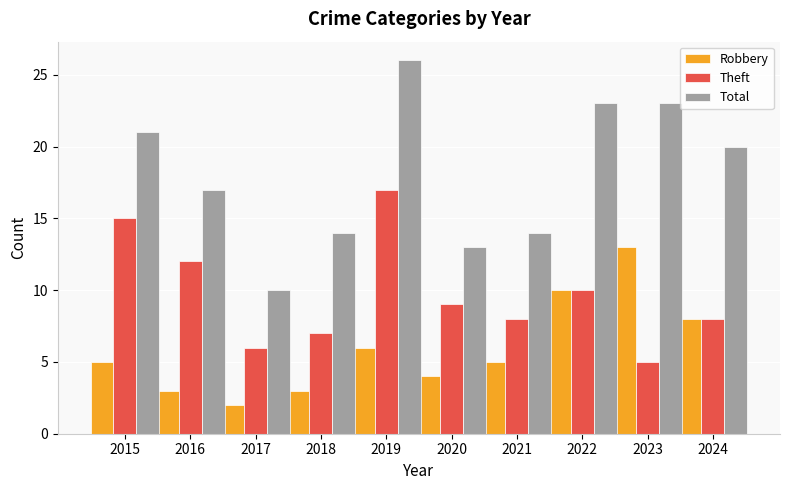

Between 2016 and 2018, which series saw the biggest shift?

Theft